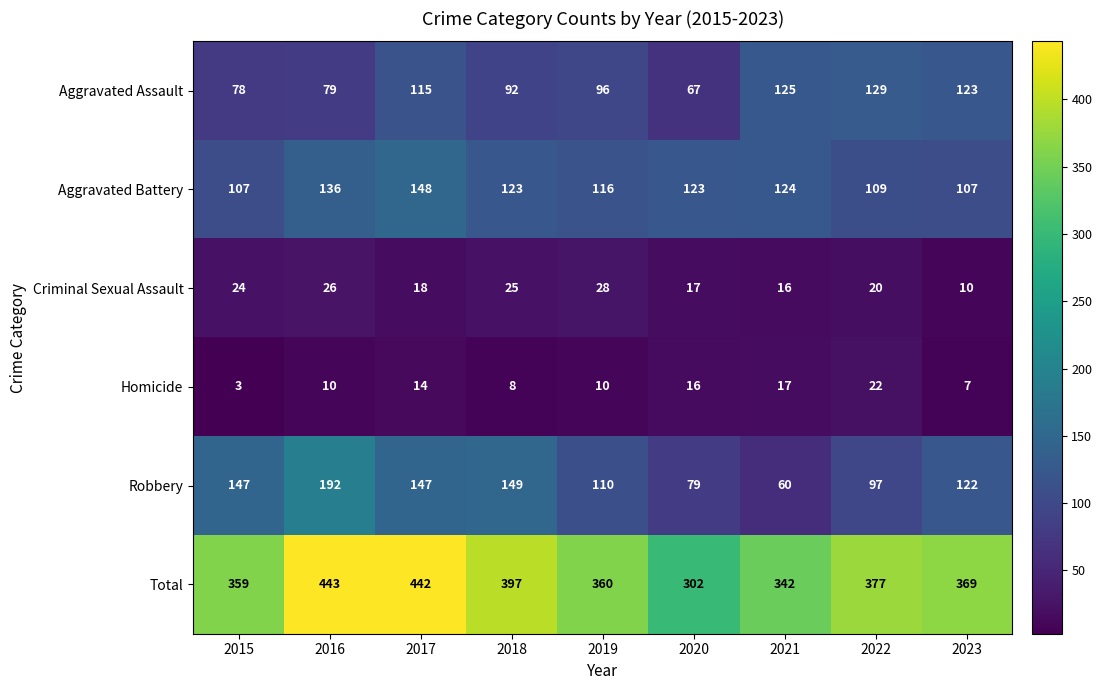

What is the average value of the Total series?

377